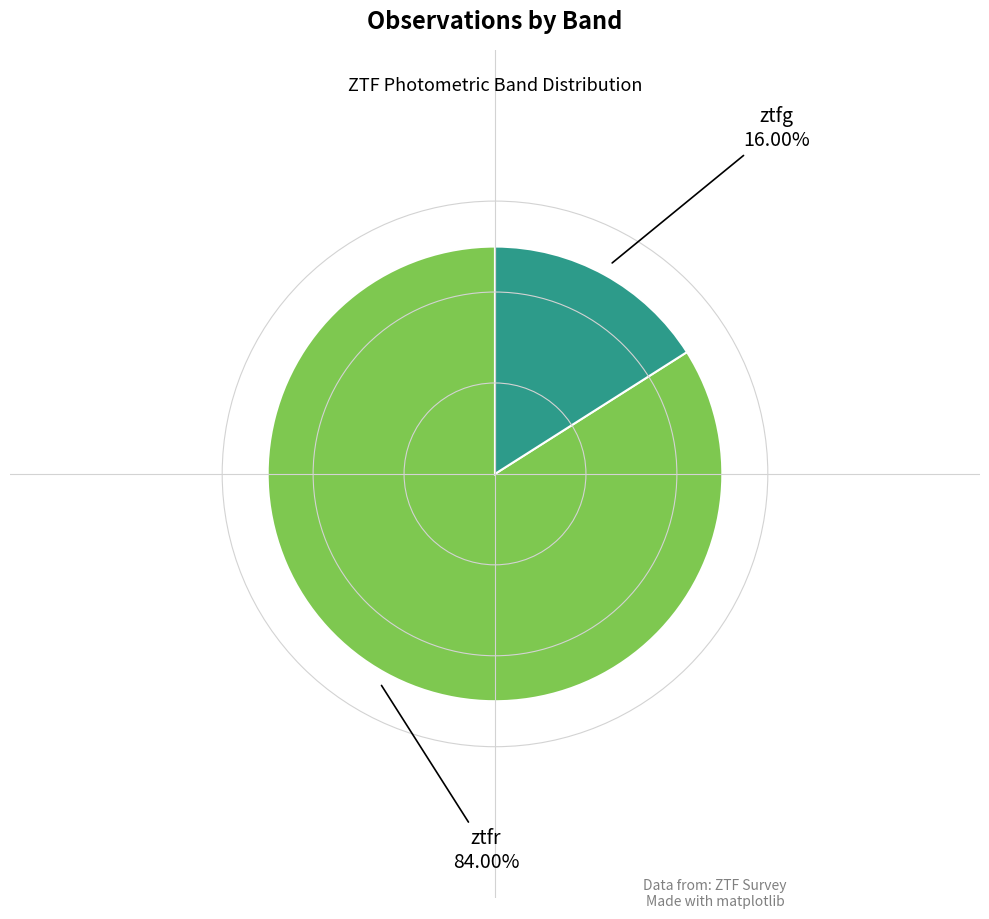

Count the number of slices in the pie.

2